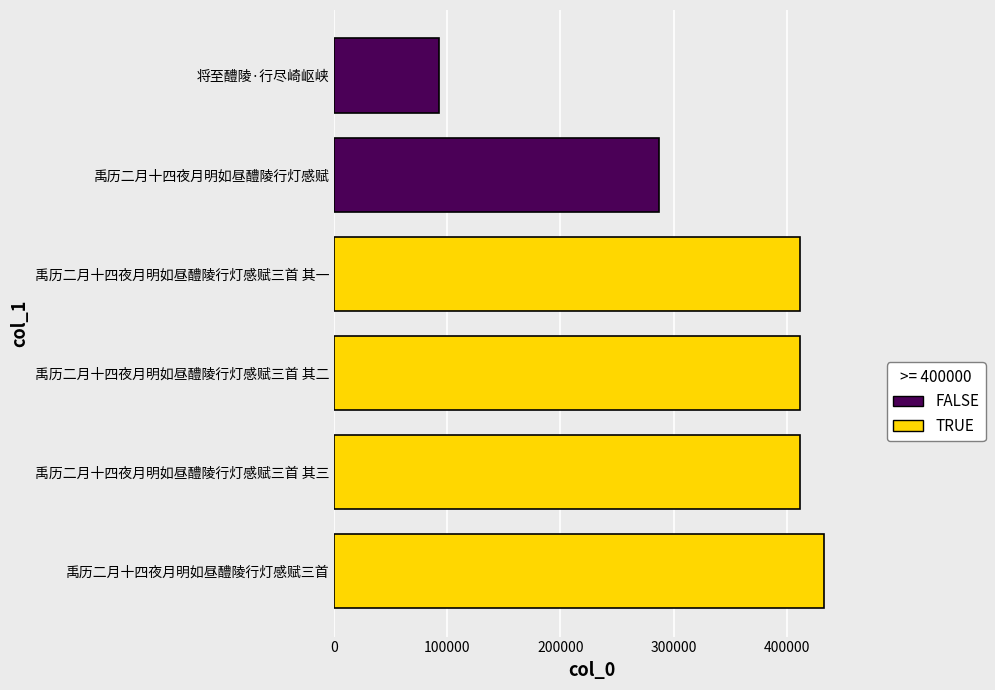

Is it true that the value at 禹历二月十四夜月明如昼醴陵行灯感赋三首 其二 is 411551?

True